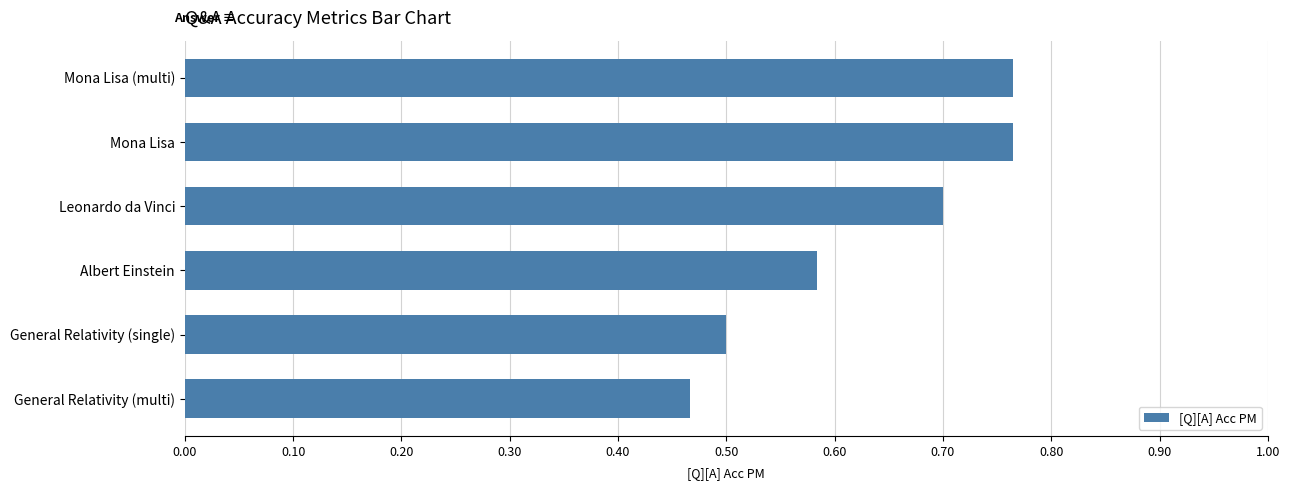

What is the sum of all values?

3.8